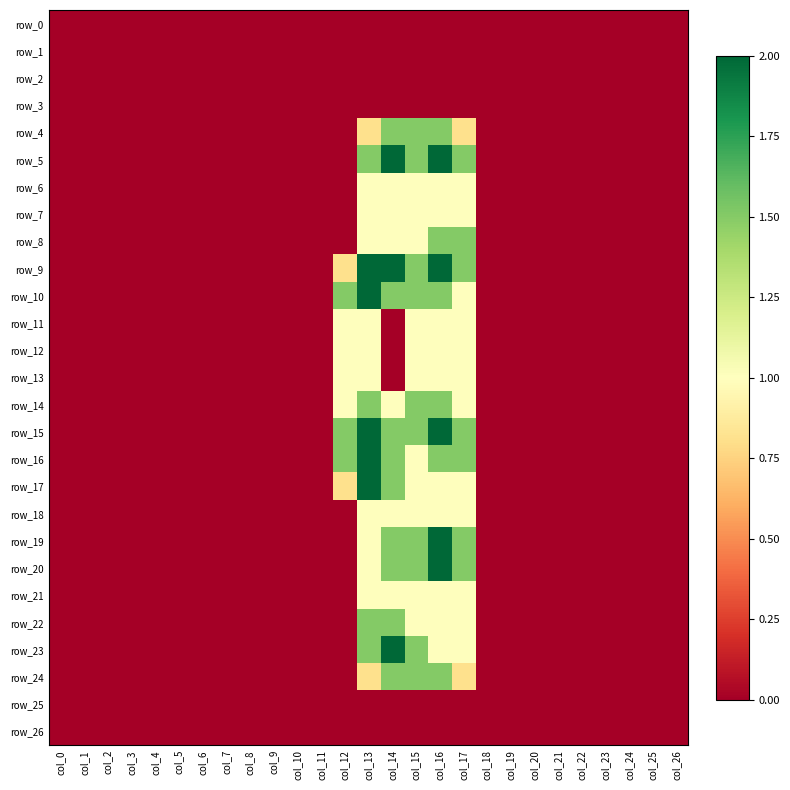

The value of row_11 at col_4 is 0.0. True or false?

True